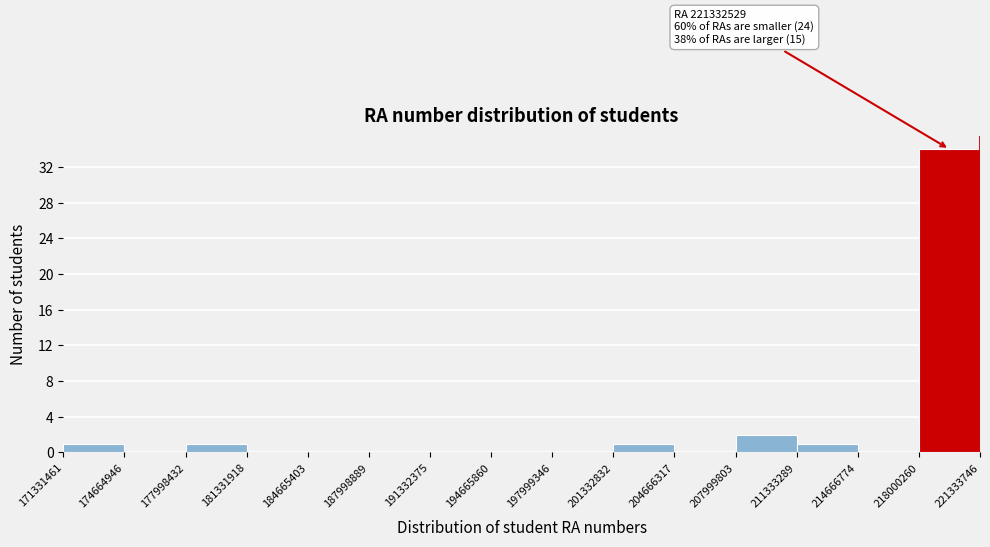

Which range on the x-axis has the tallest bar?

218000260 to 221333746